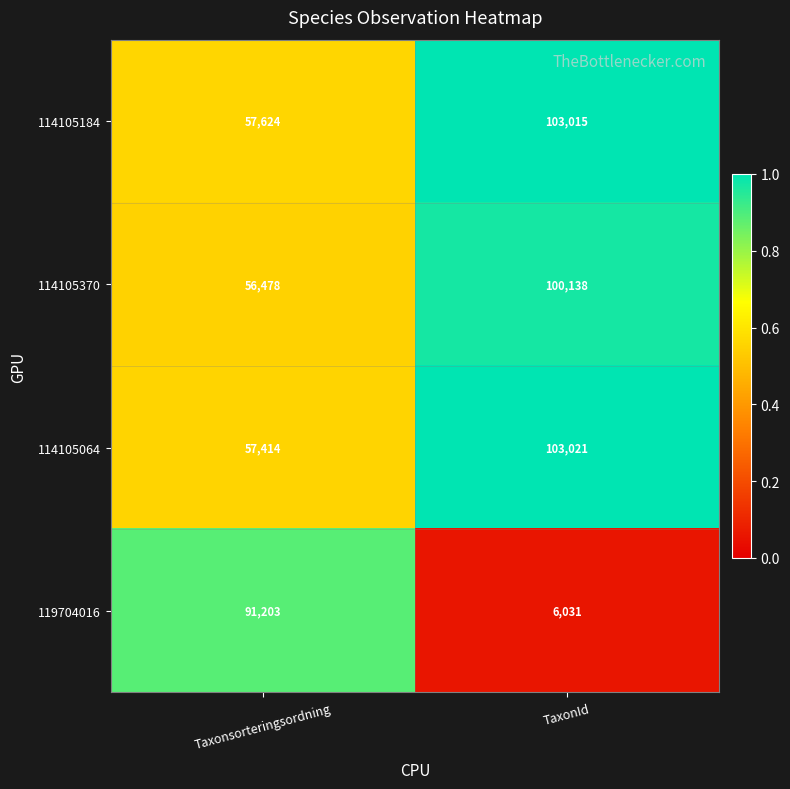

What is the sum of the 119704016 values at TaxonId and Taxonsorteringsordning?

97234